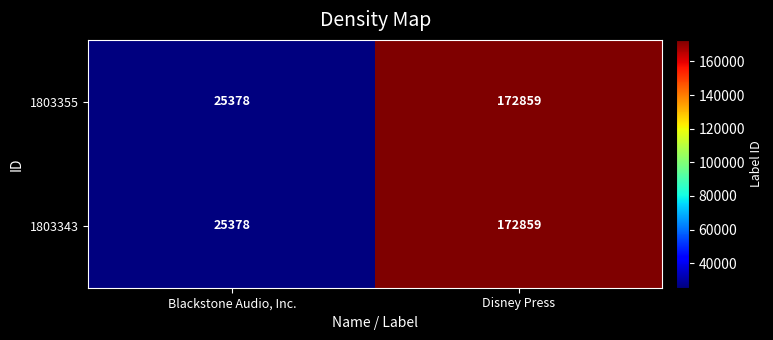

What is the maximum value shown in the chart?

172859